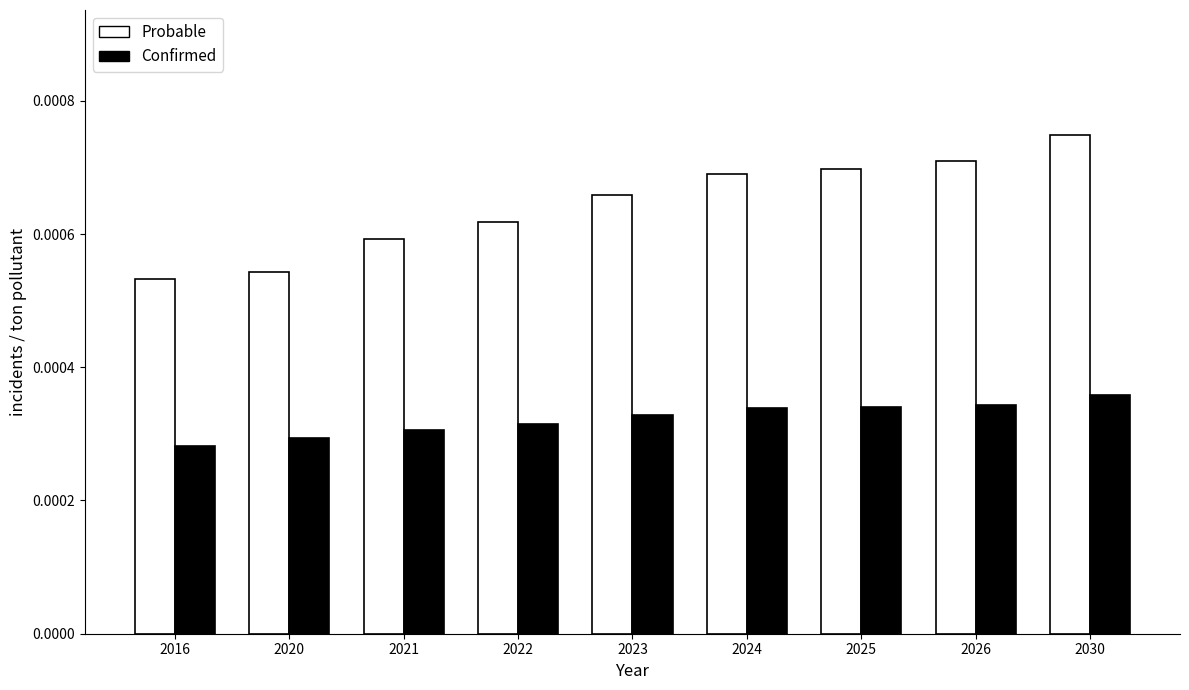

Is the value of Probable at 2021 greater than the value of Confirmed at 2023?

Yes